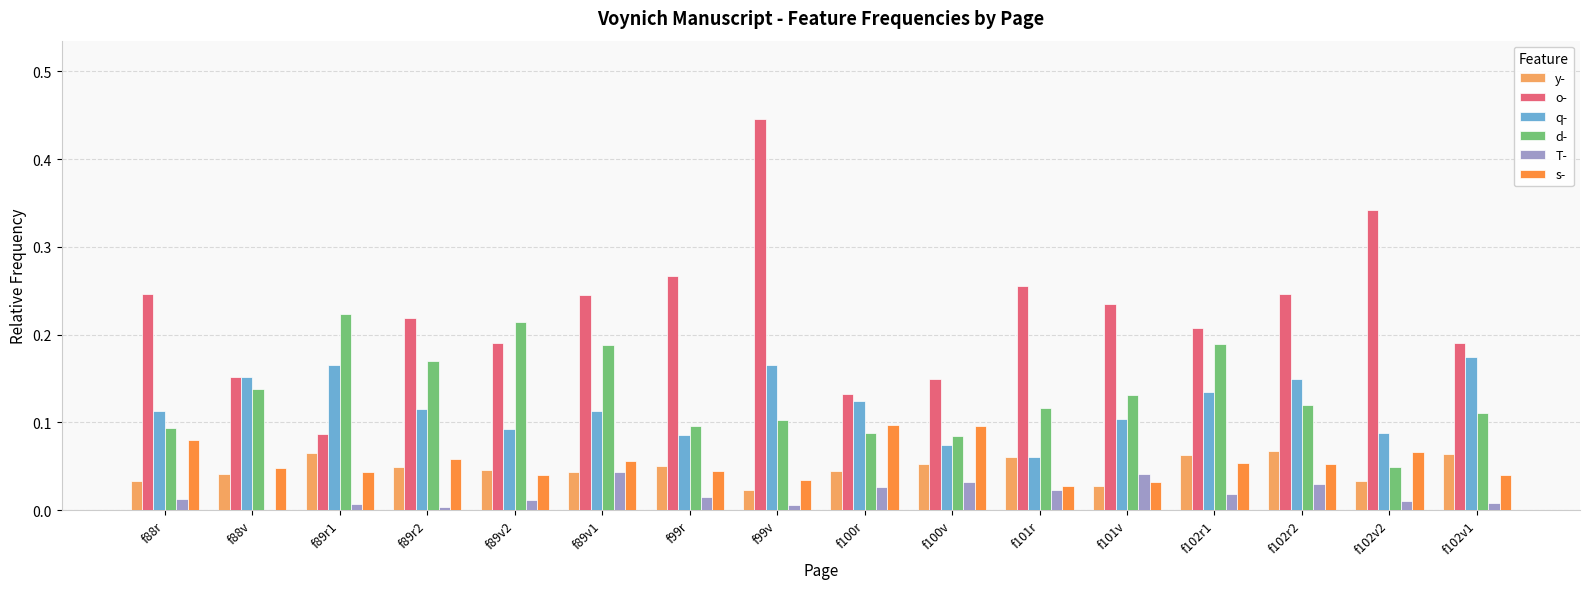

Is the value of d- at f101r greater than the value of s- at f88v?

Yes